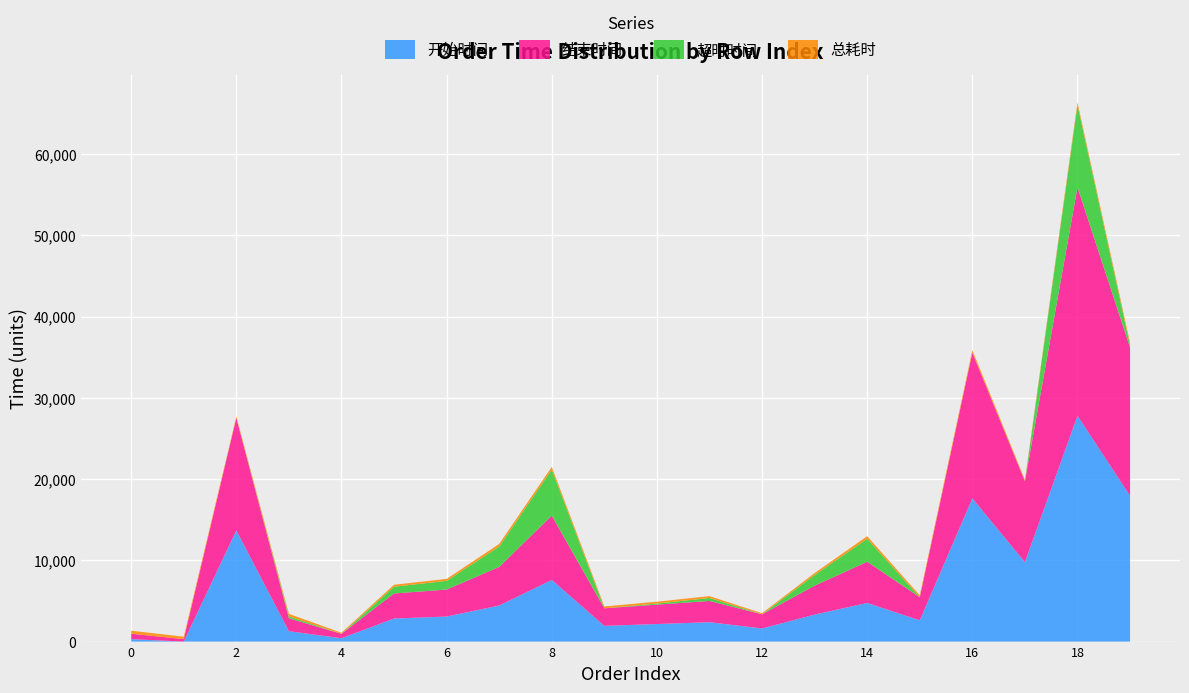

Reading left to right, what are all the values shown in this chart?

开始时间: 0=300	1=0	2=13674	3=1276	4=410	5=2841	6=3081	7=4437	8=7586	9=1933	10=2160	11=2387	12=1613	13=3321	14=4755	15=2614	16=17617	17=9774	18=27787	19=17935
结束时间: 0=670	1=300	2=13849	3=1587	4=543	5=3081	6=3321	7=4755	8=7916	9=2160	10=2387	11=2614	12=1746	13=3561	14=5073	15=2841	16=17935	17=9949	18=28117	19=18253
超时时间: 0=0	1=0	2=0	3=237	4=0	5=831	6=1071	7=2505	8=5666	9=0	10=137	11=364	12=0	13=1311	14=2823	15=0	16=0	17=0	18=10117	19=253
总耗时: 0=370	1=300	2=175	3=311	4=133	5=240	6=240	7=318	8=330	9=227	10=227	11=227	12=133	13=240	14=318	15=227	16=318	17=175	18=330	19=318